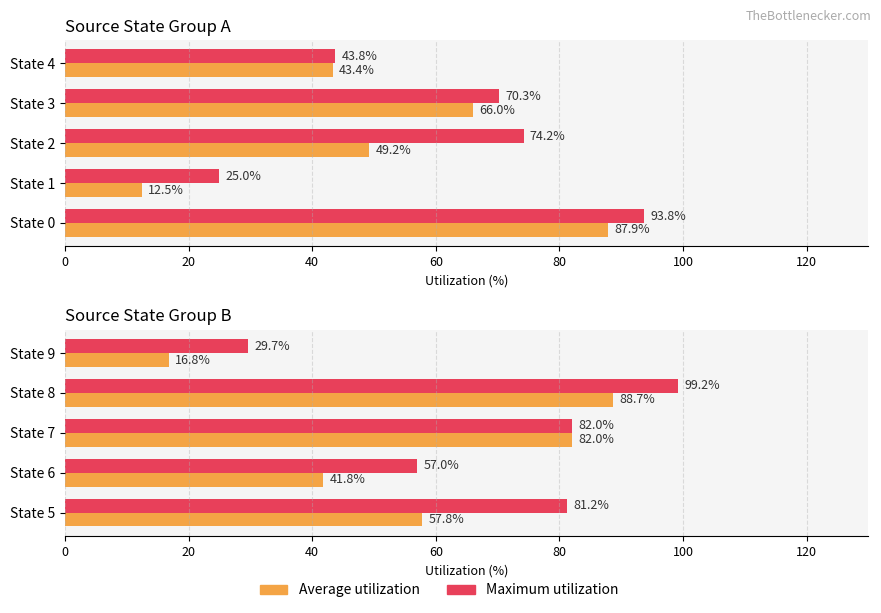

How many groups of bars are there?

5